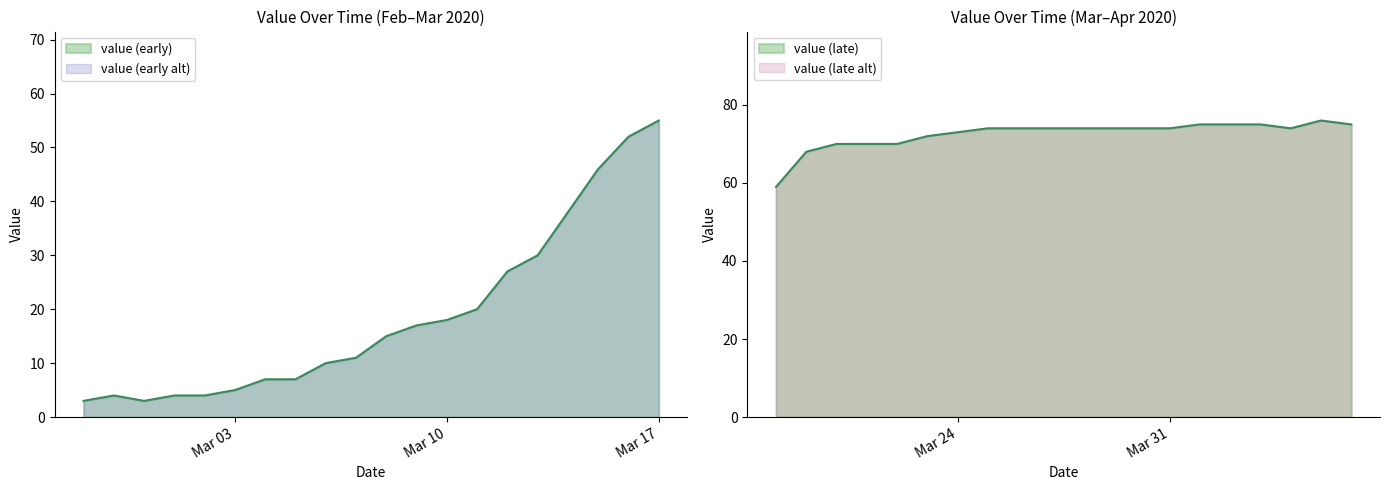

What position from the right is 2020-03-27?

11